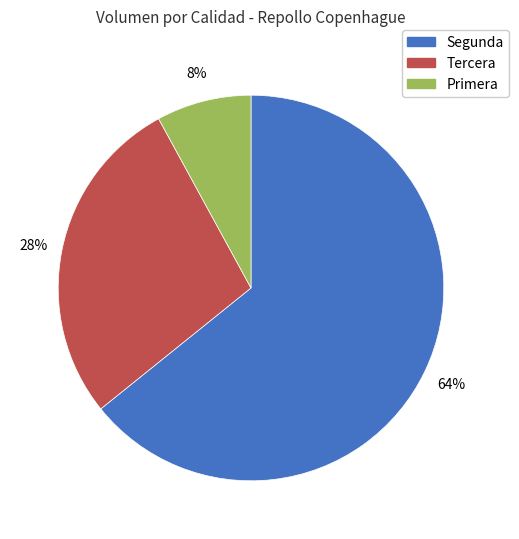

To the nearest percent, what portion does Segunda represent?

64%